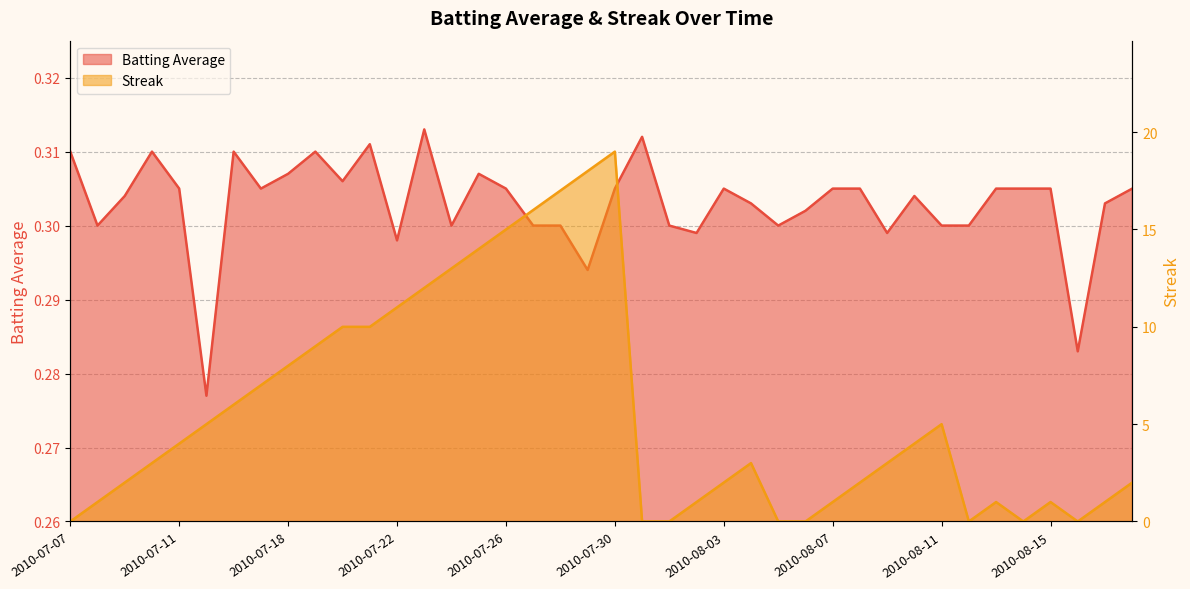

The value of Streak at 2010-07-21 is 6.6. True or false?

False